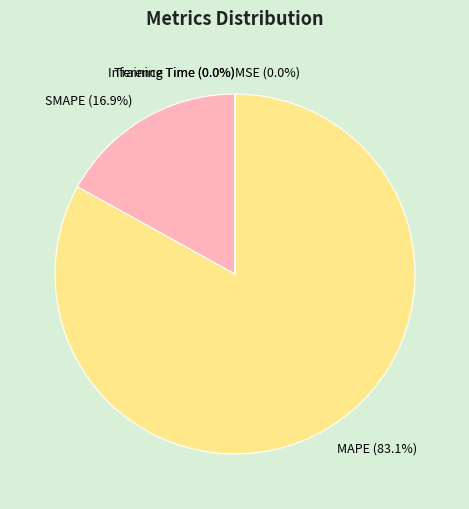

To the nearest percent, what is the difference between the largest and smallest slice percentages?

83%